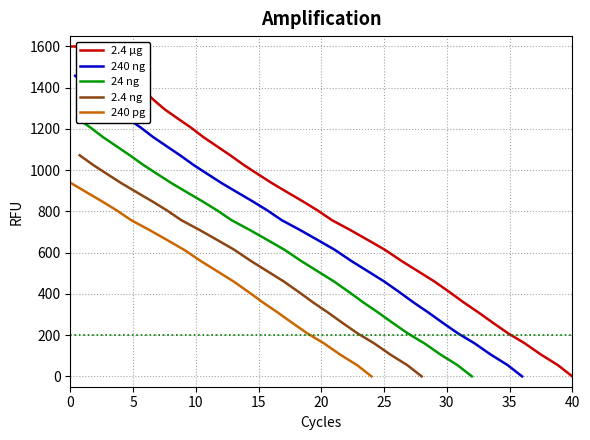

The value of 2.4 µg at 0 is 454.1. True or false?

False